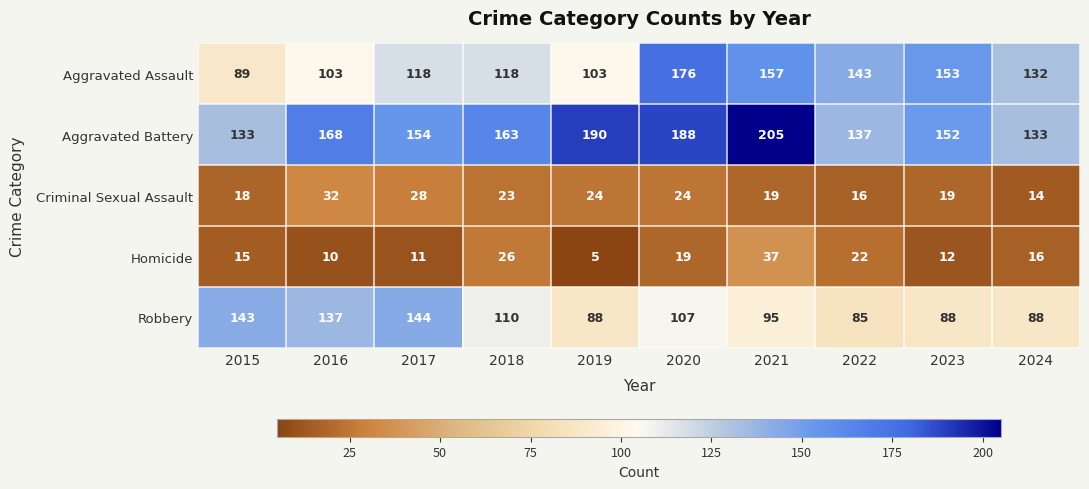

What is the total value across all series at 2023?

424